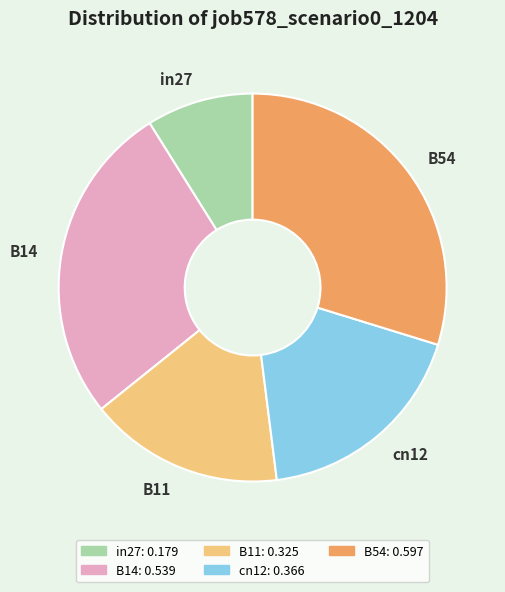

Which category has the smallest portion of the pie?

in27